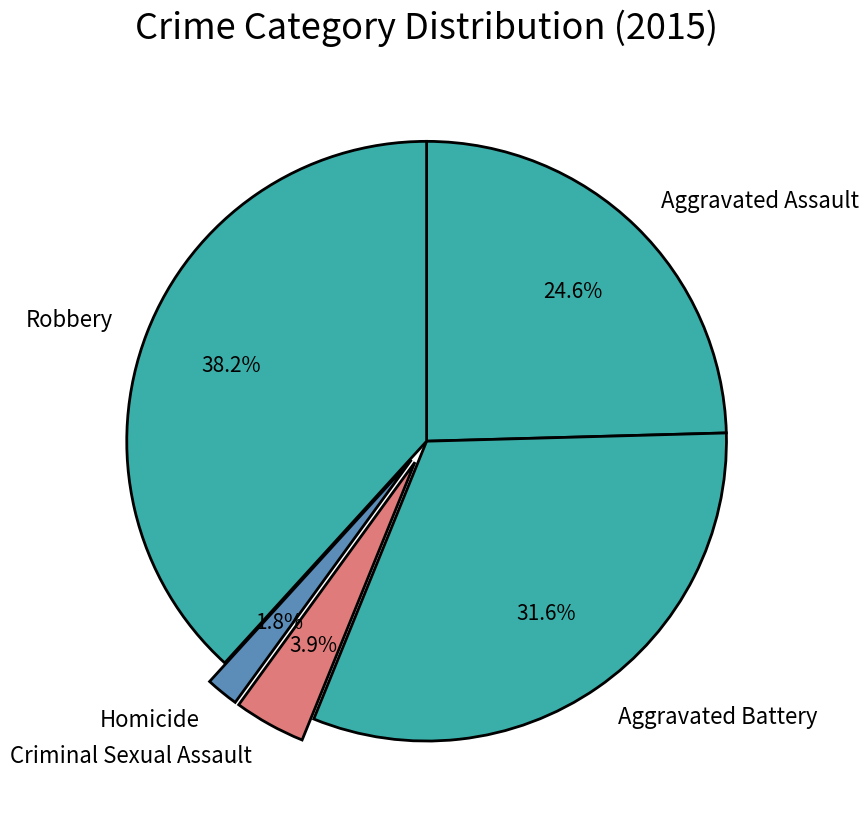

To the nearest percent, what percentage of the pie is Criminal Sexual Assault?

4%